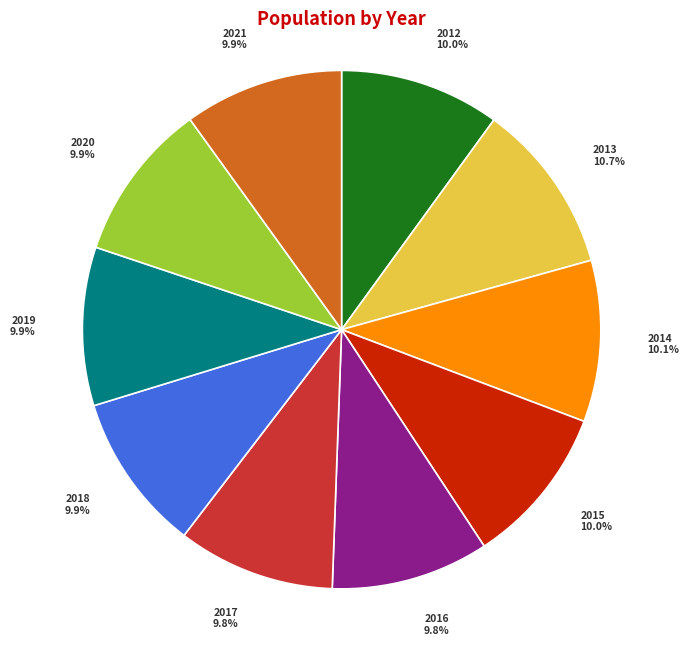

To the nearest percent, what portion does 2021 represent?

10%